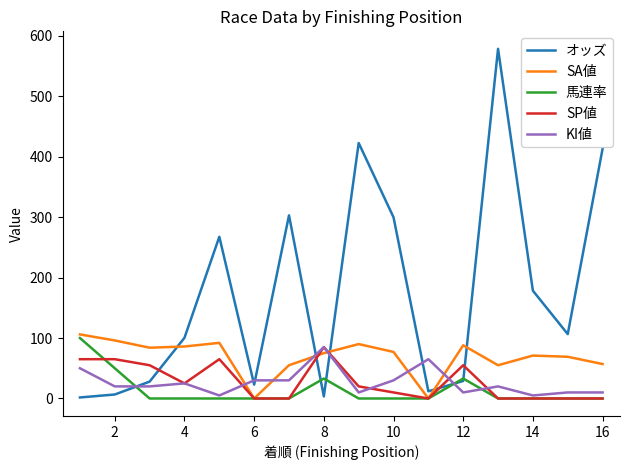

Which series has the largest range (max minus min)?

オッズ